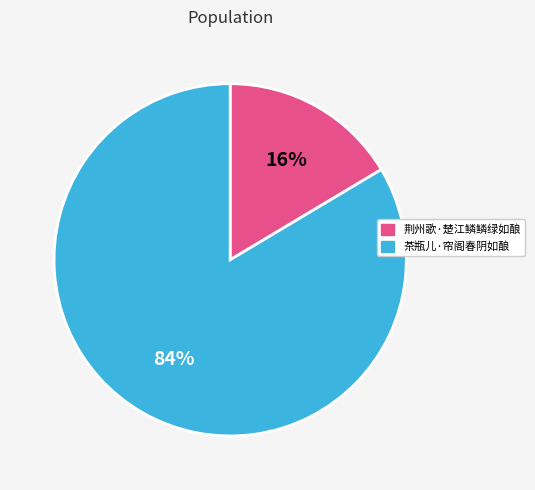

To the nearest percent, what is the combined percentage of 荆州歌·楚江鳞鳞绿如酿 and 茶瓶儿·帘阁春阴如酿?

100%